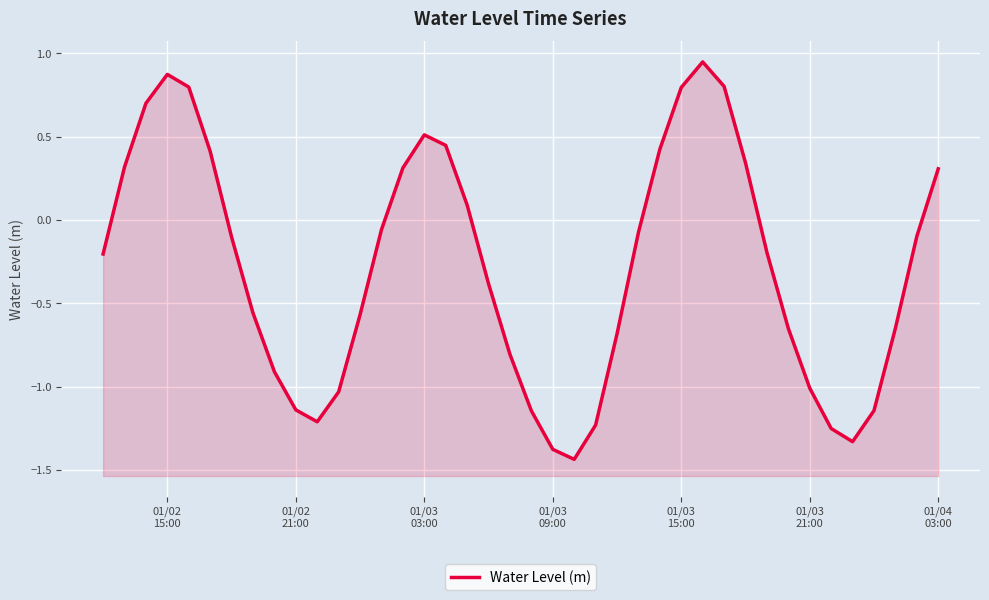

How many series are shown in this chart?

1